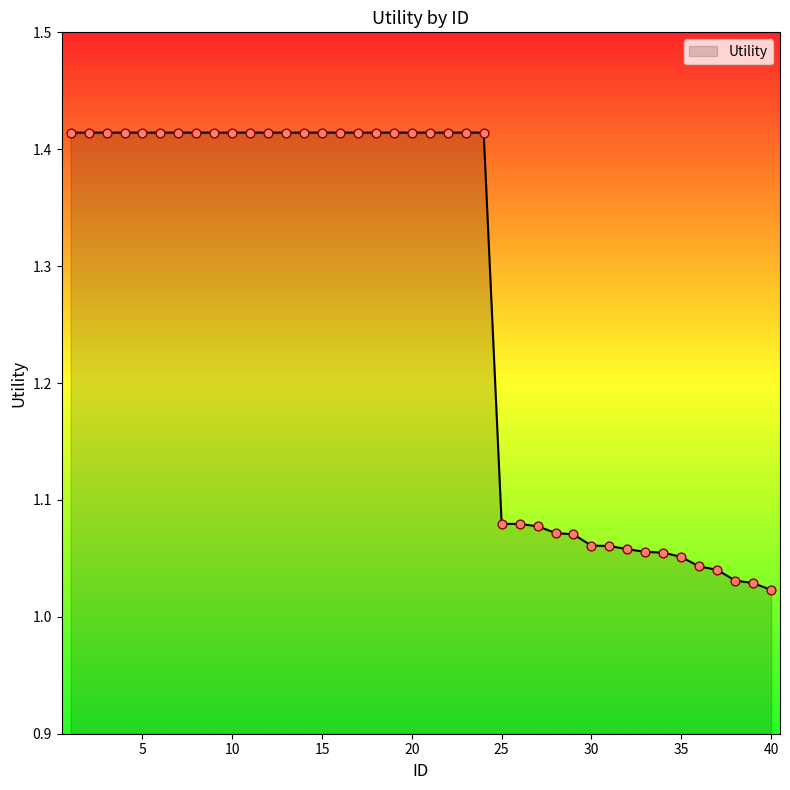

What is the difference between the maximum and minimum values?

0.4